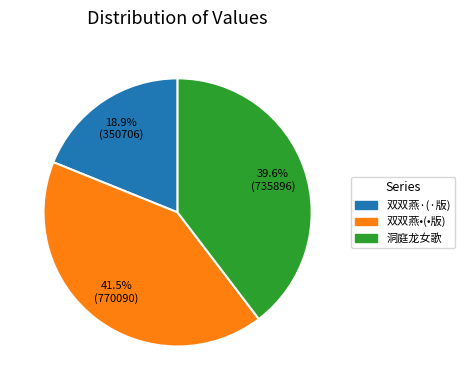

Is it true that 洞庭龙女歌 is 40% of the pie?

True